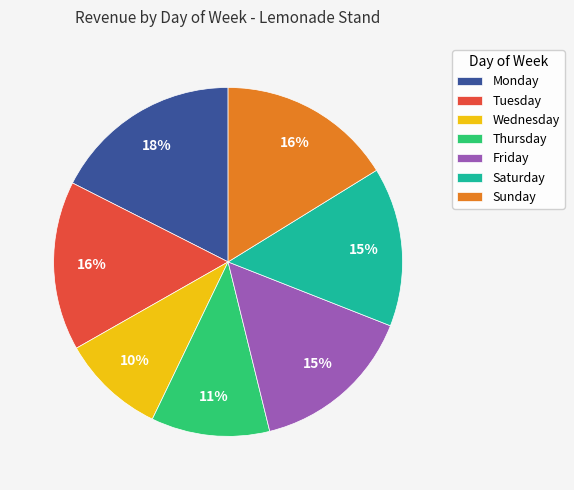

Is it true that Thursday is 11% of the pie?

True